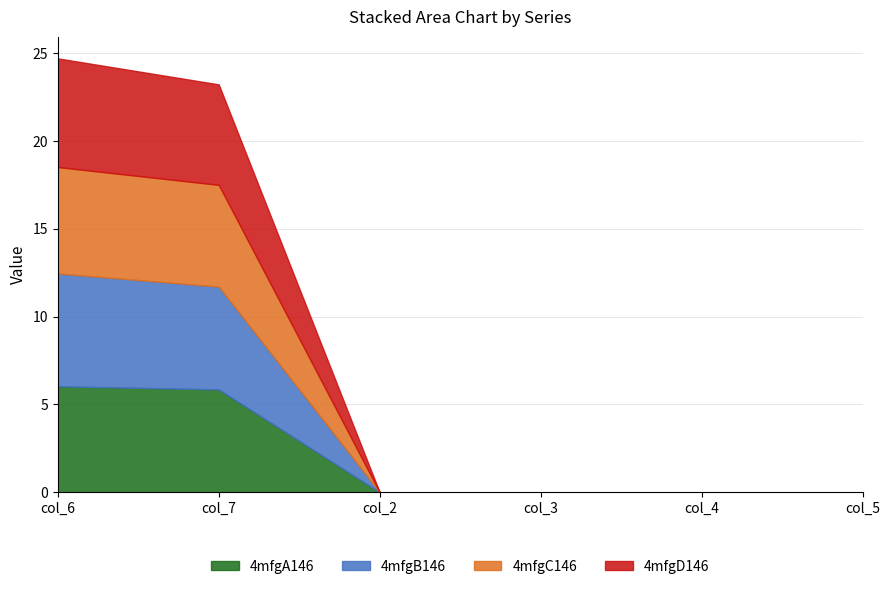

List the series in order of their peak value, highest first.

4mfgB146, 4mfgD146, 4mfgC146, 4mfgA146